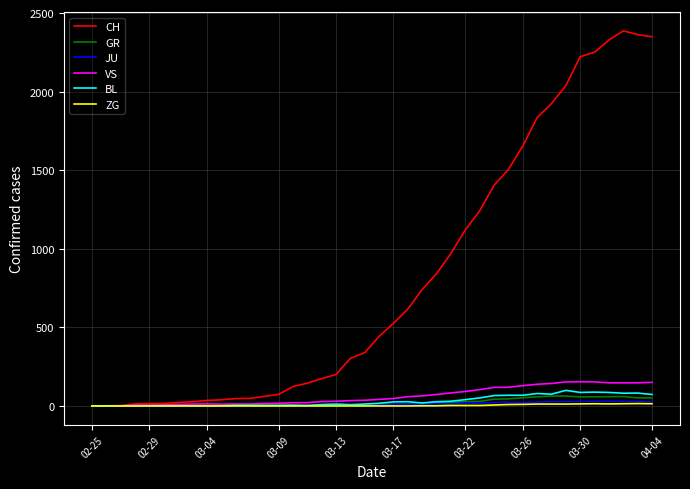

Which series has the widest spread of values?

CH